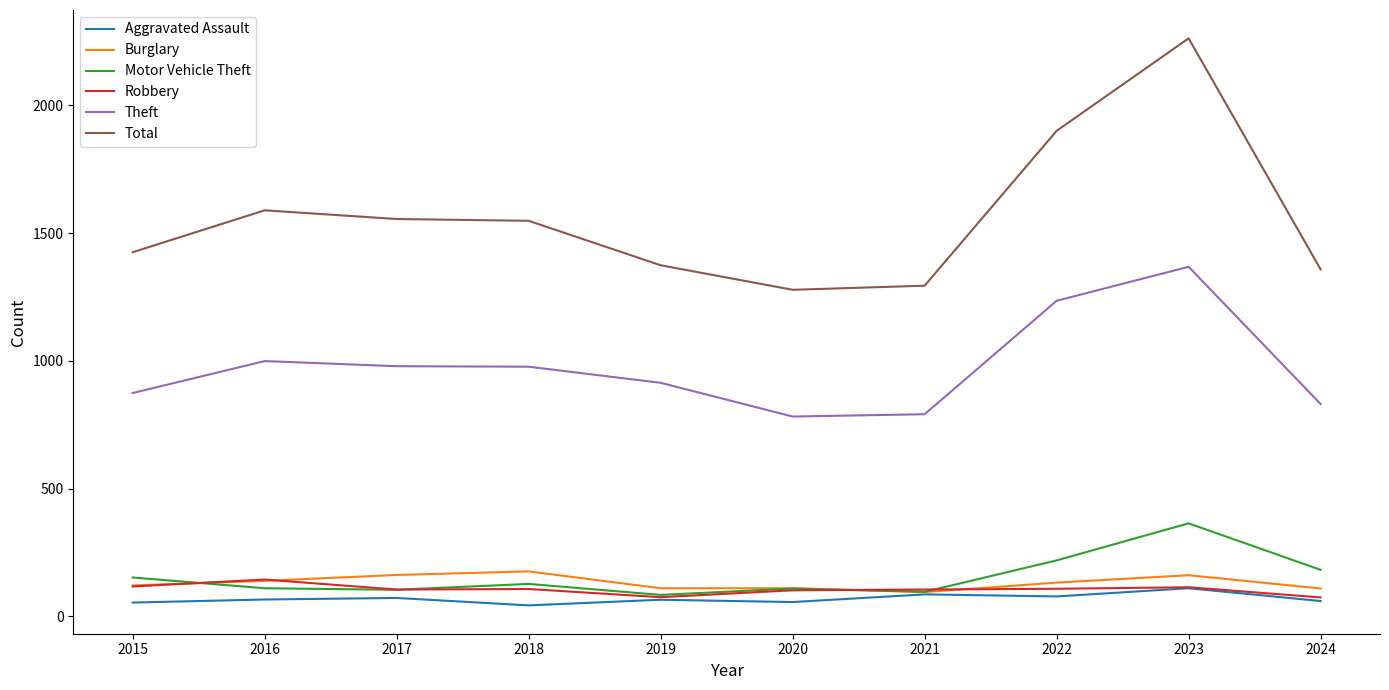

True or false: Total and Aggravated Assault cross at least once.

False